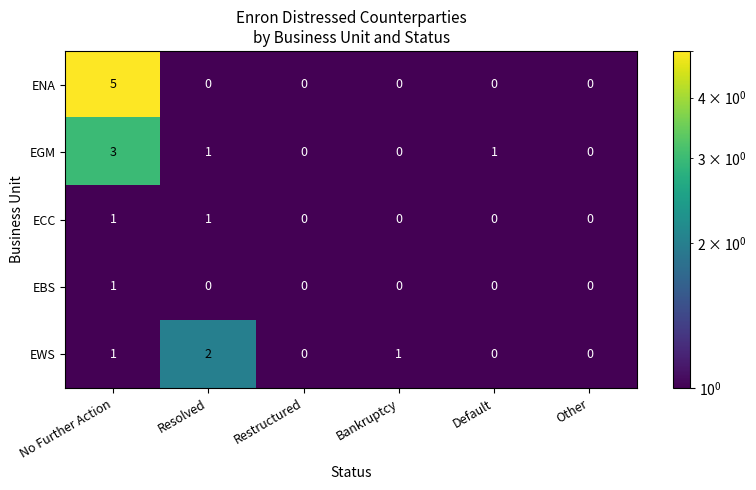

Is it true that EWS equals -1 at Other?

False